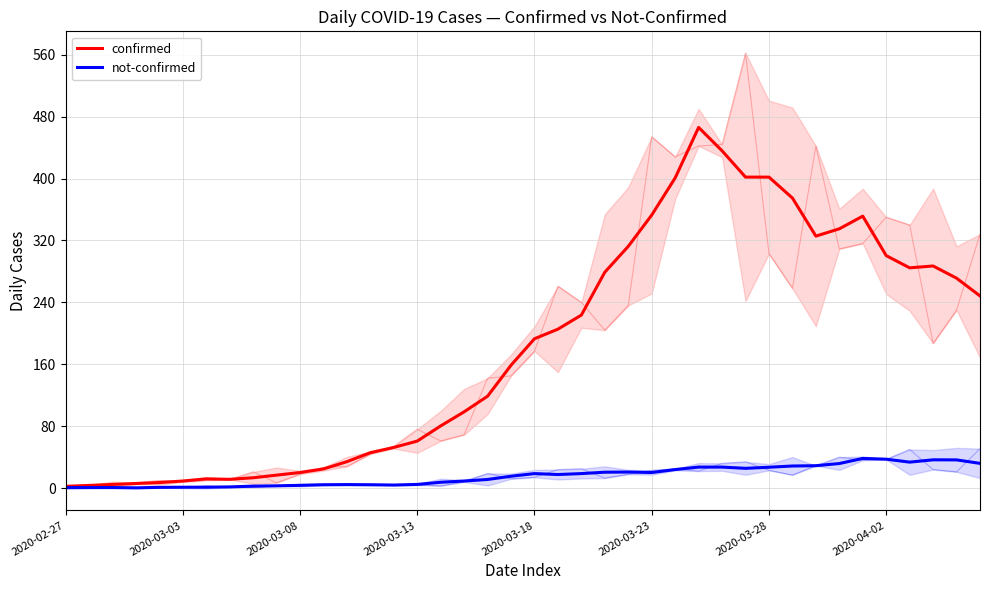

What is the average value of the not-confirmed series?

15.9